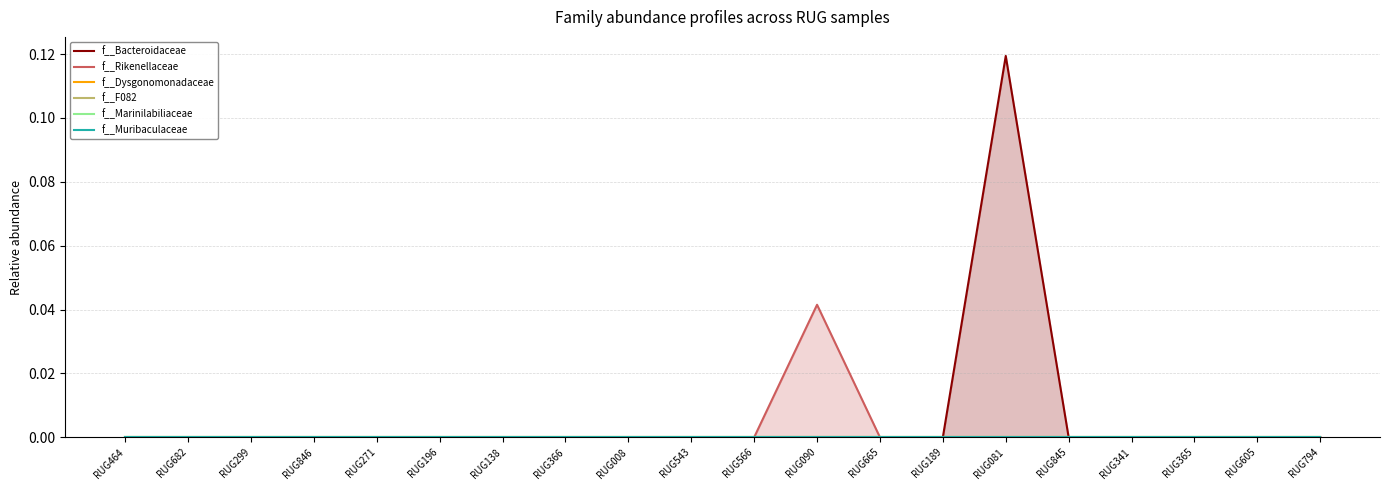

What is the maximum value shown in the chart?

0.1